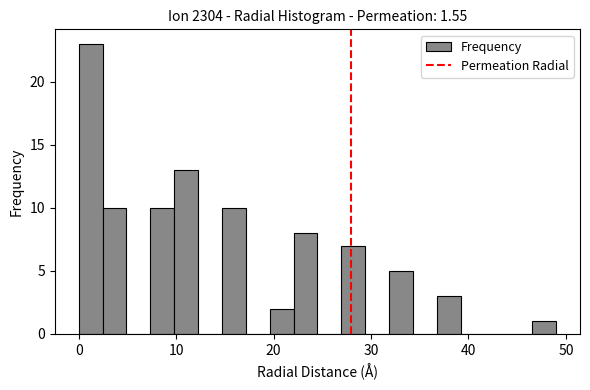

Around what value on the x-axis is the tallest bar? Give the approximate position of its centre, as read against the axis.

1